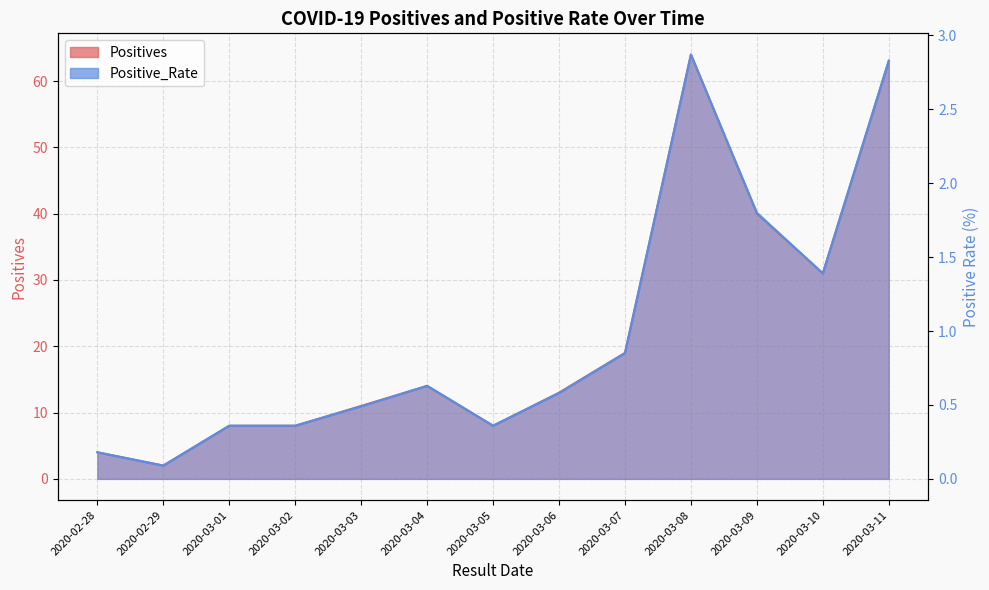

What is the value of the Positive_Rate point at the 11th from the left?

1.8